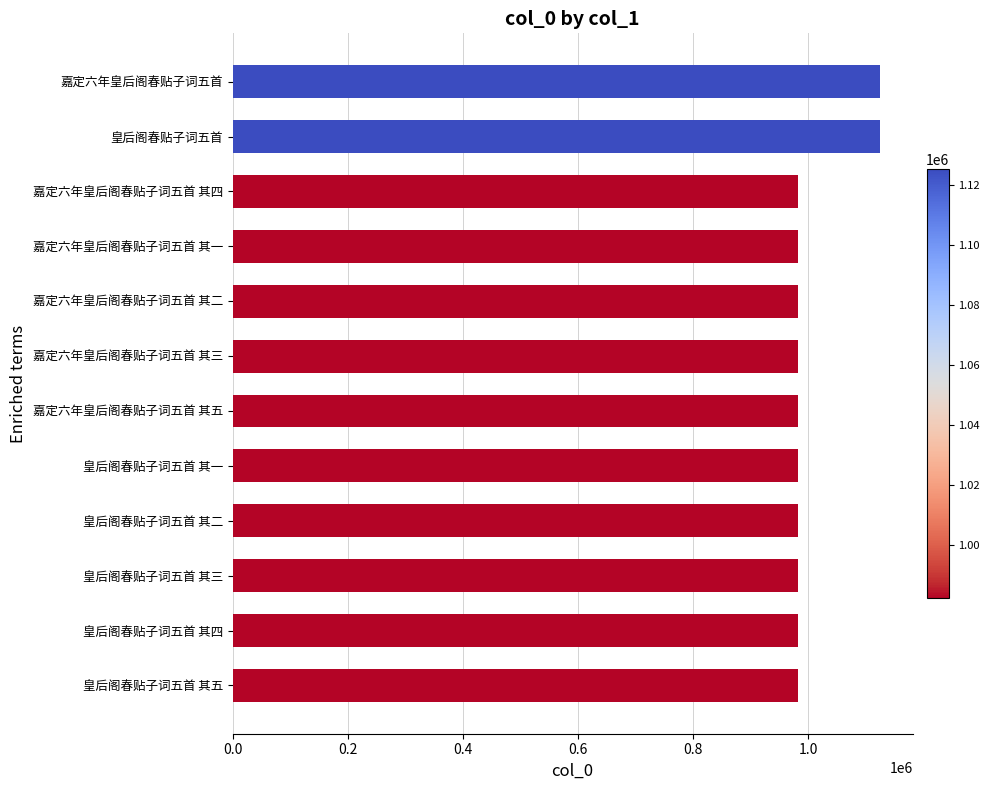

What is the minimum value shown in the chart?

982180